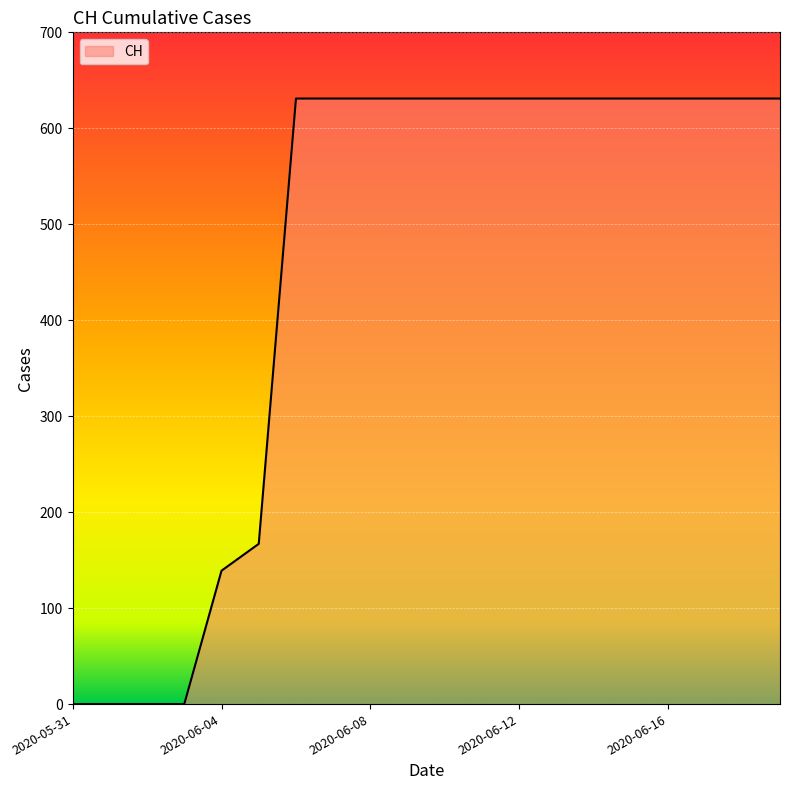

What is the difference between the maximum and minimum values?

631